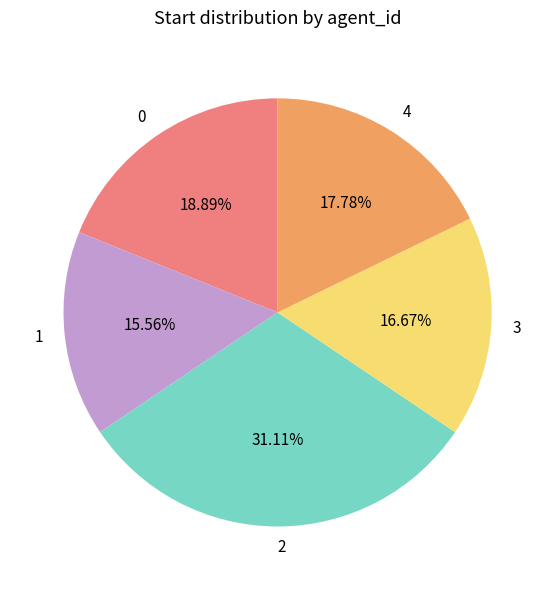

What percentage is the 2 slice, to the nearest percent?

31%